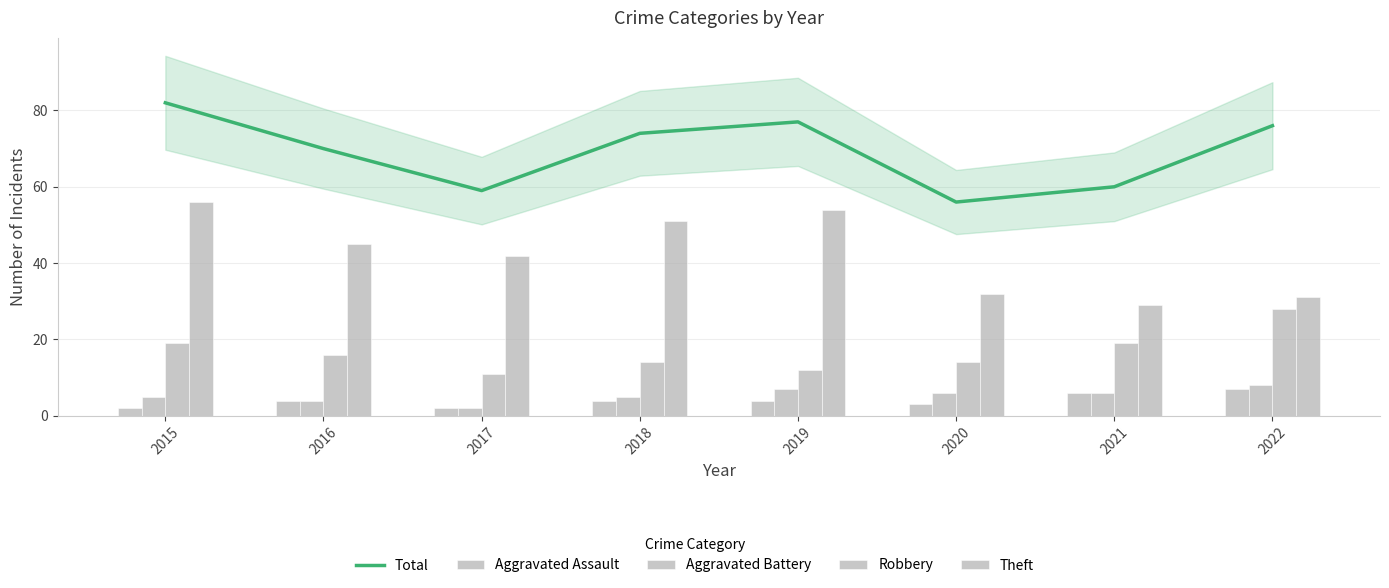

The Robbery series shows 18 at 2017. True or false?

False